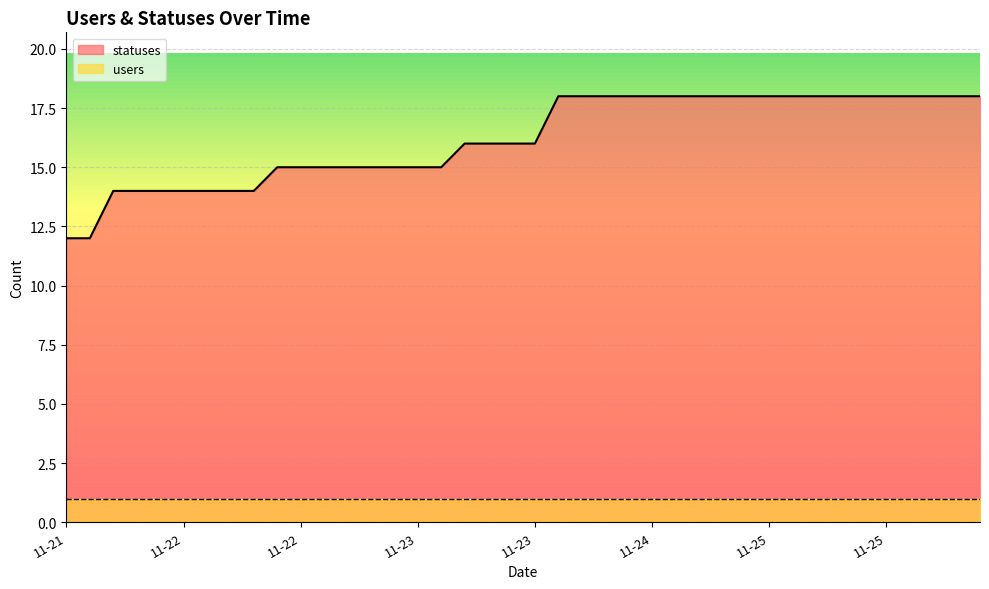

Which has a higher value, 2022-11-21 15:23 or 2022-11-21 13:51?

2022-11-21 15:23